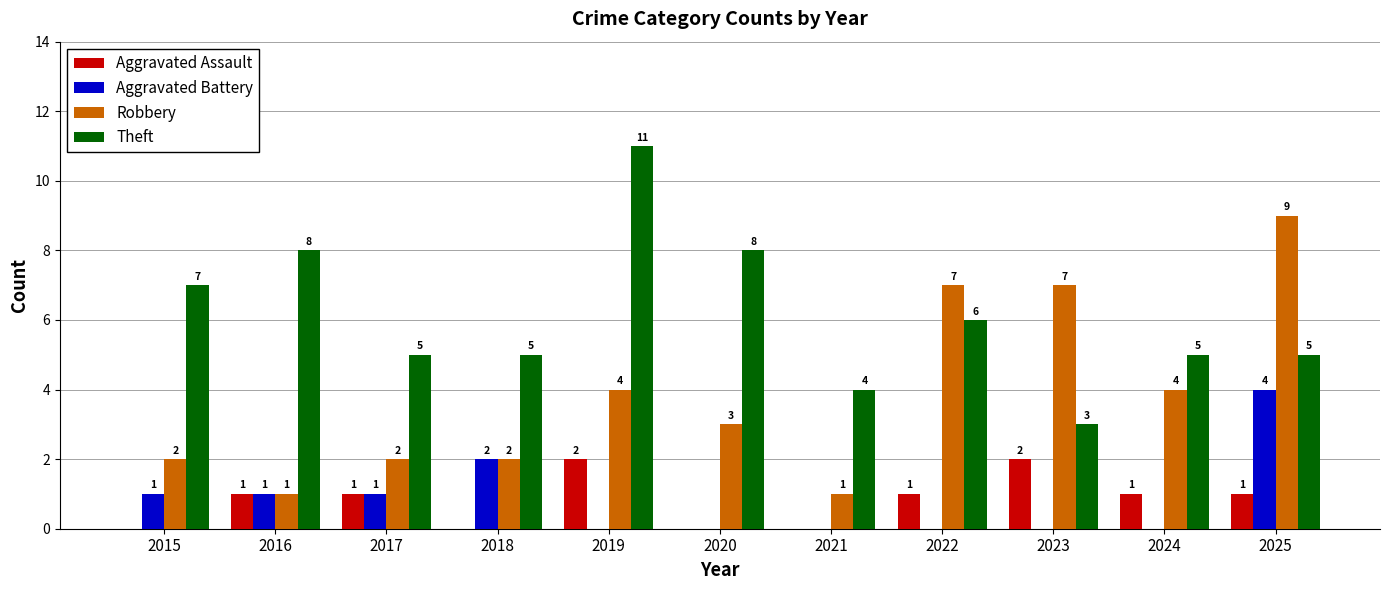

Which label corresponds to the largest value in the chart?

2019